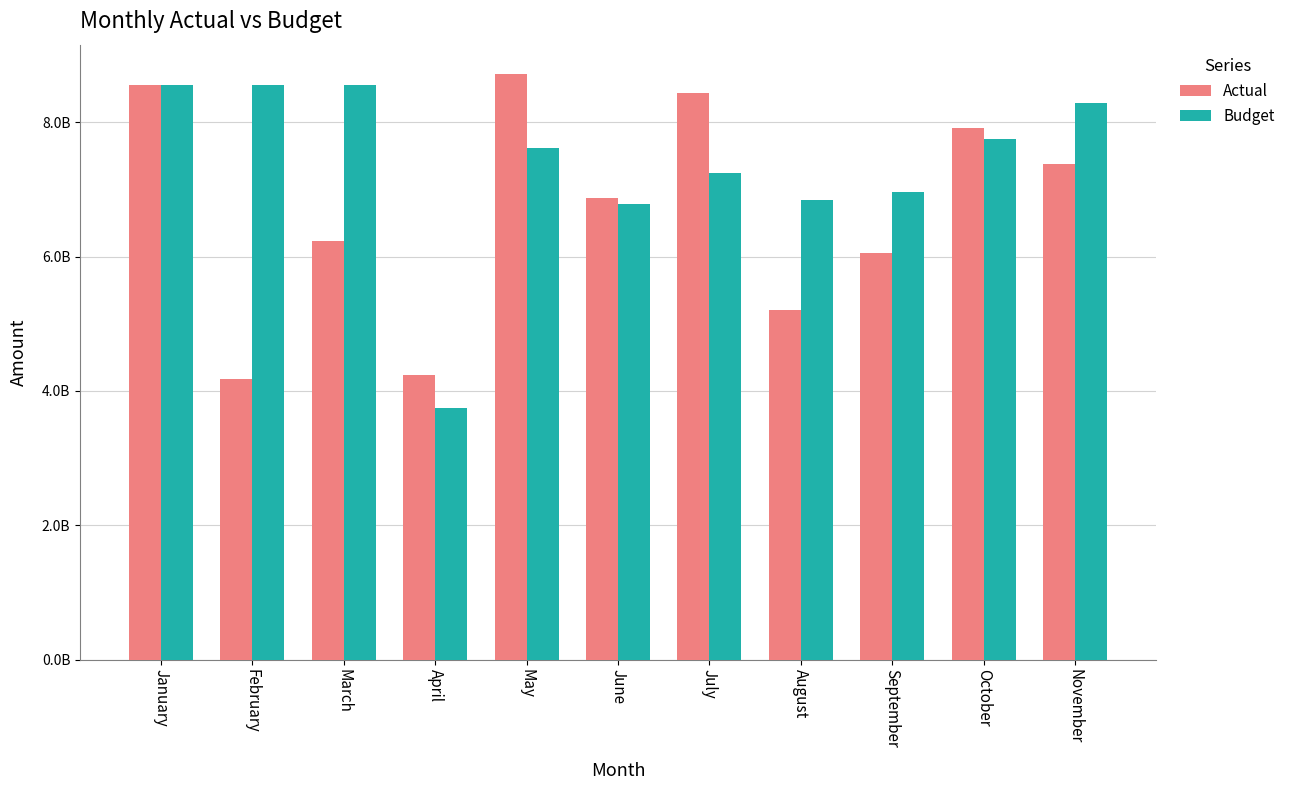

What are all the series names shown in the legend?

Actual, Budget